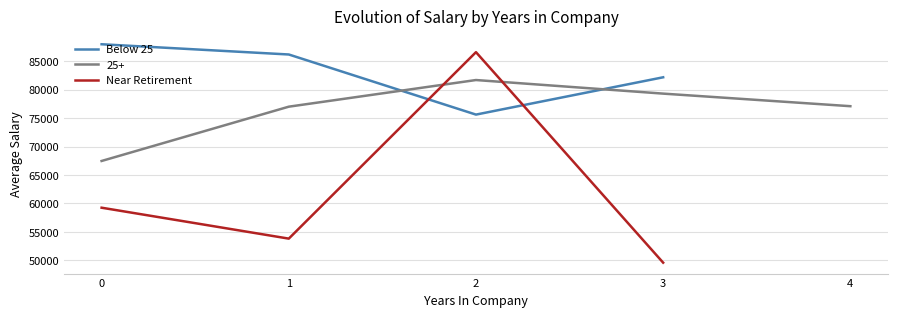

What is the lowest value of the 25+ series?

67460.0